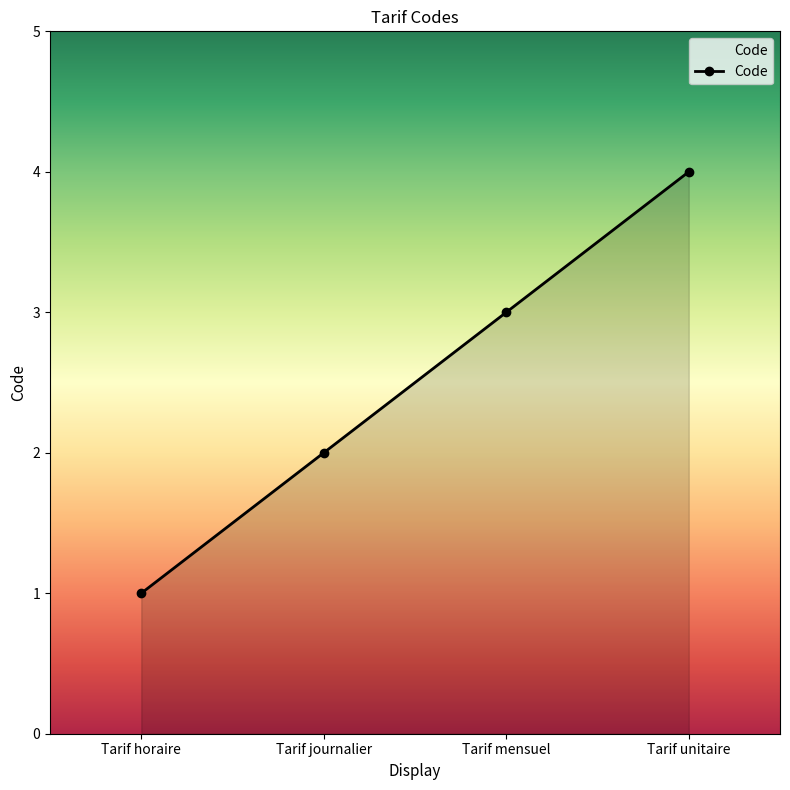

Between Tarif mensuel and Tarif horaire, which is larger?

Tarif mensuel